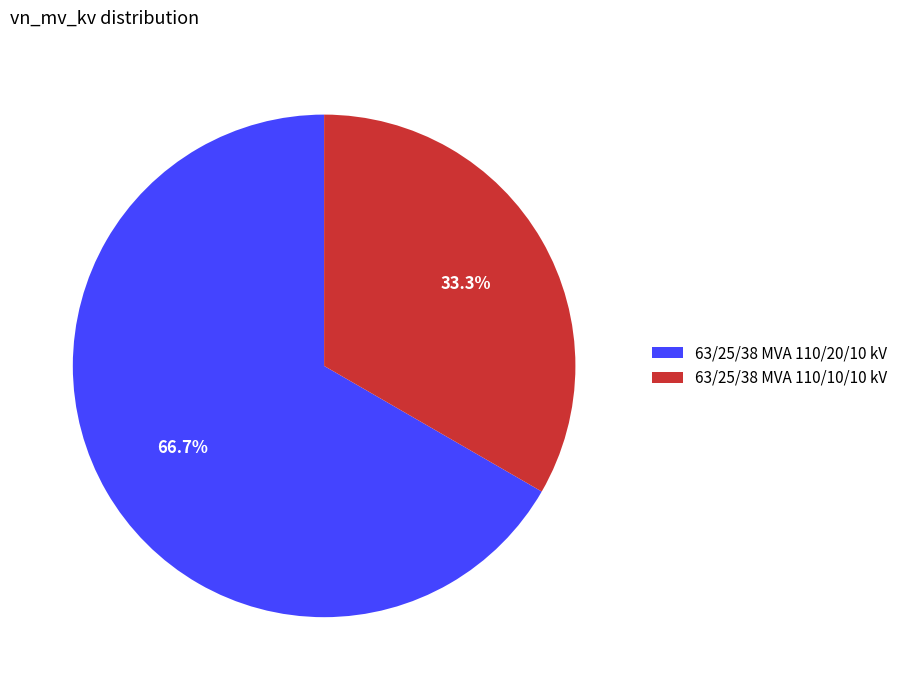

The 63/25/38 MVA 110/10/10 kV slice represents 33% of the pie. True or false?

True